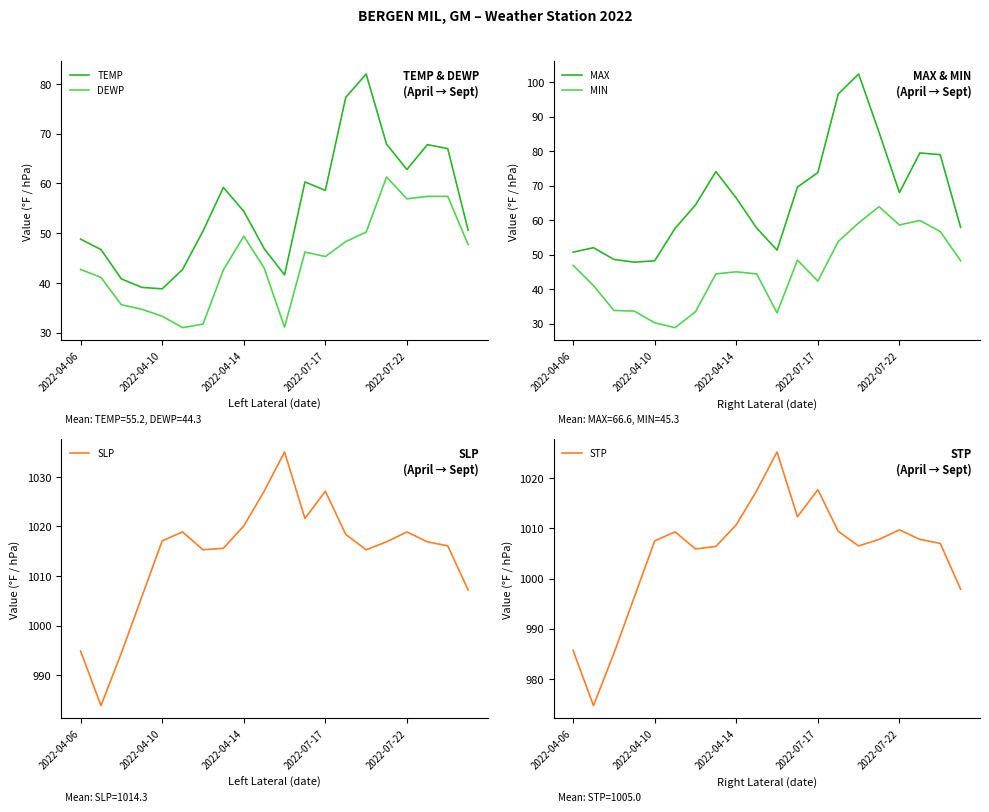

True or false: DEWP and TEMP intersect in this chart.

False